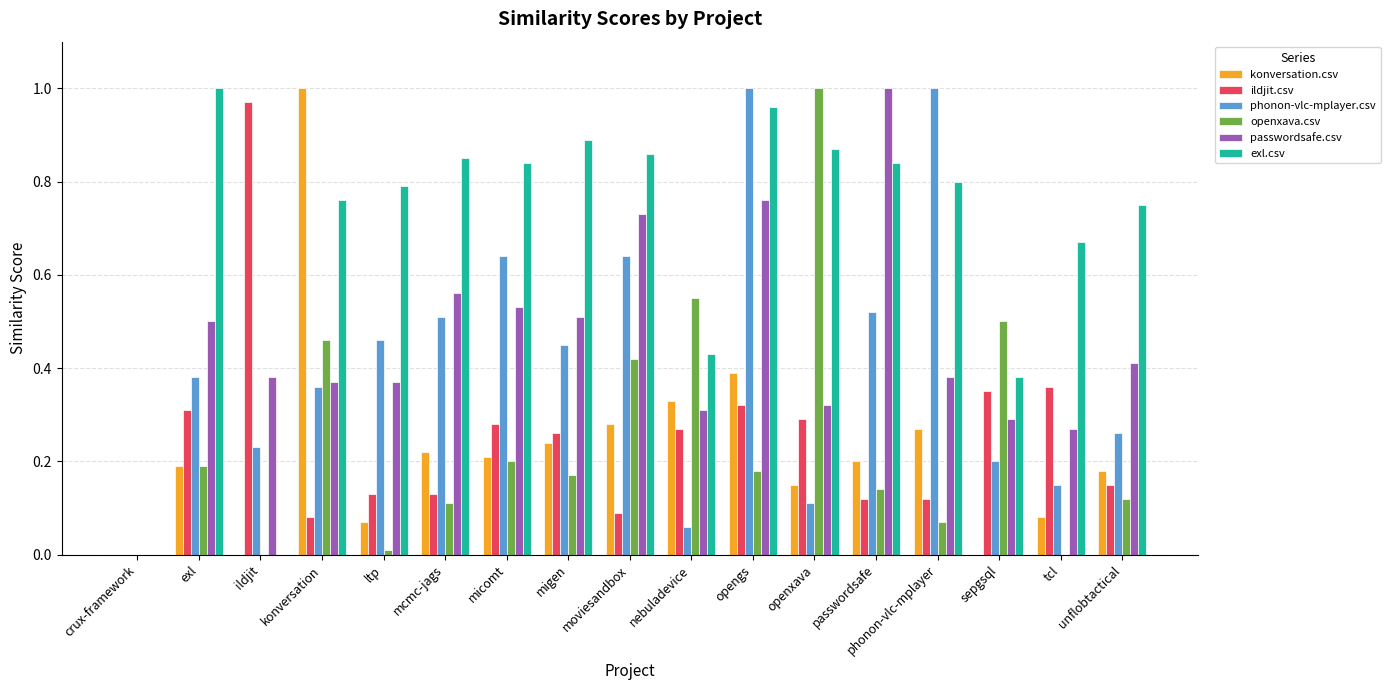

Which series changed the most between exl and ildjit?

exl.csv